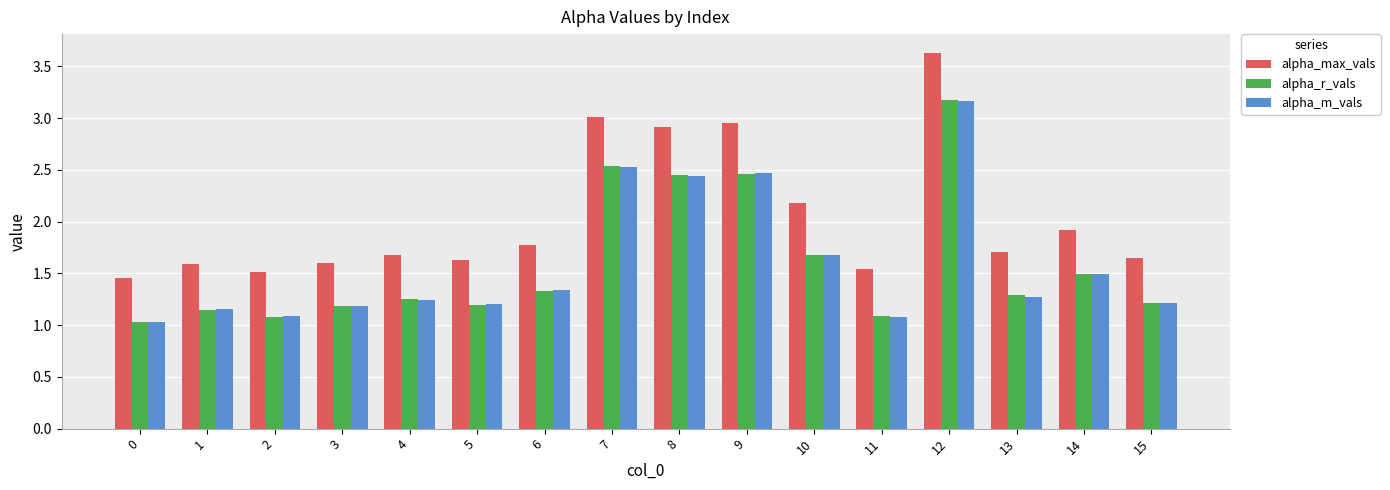

Is it true that alpha_m_vals equals 2.0 at 13?

False